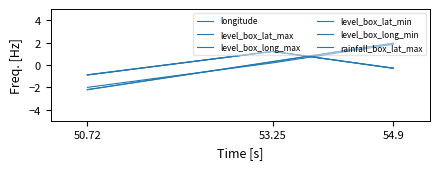

Which has a higher value, 50.72 or 54.9?

54.9